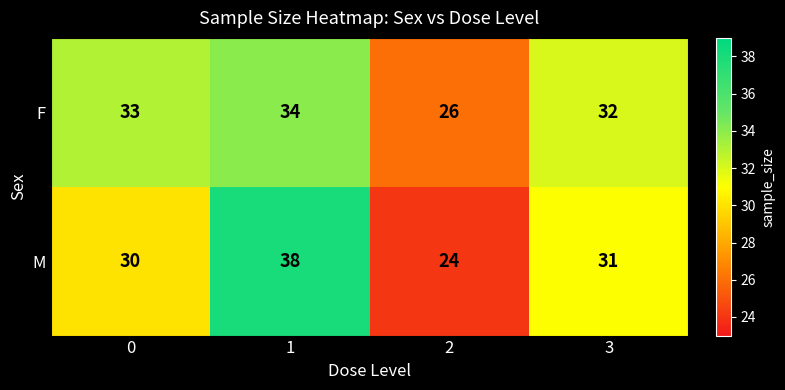

Is it true that F equals 34 at 1?

True